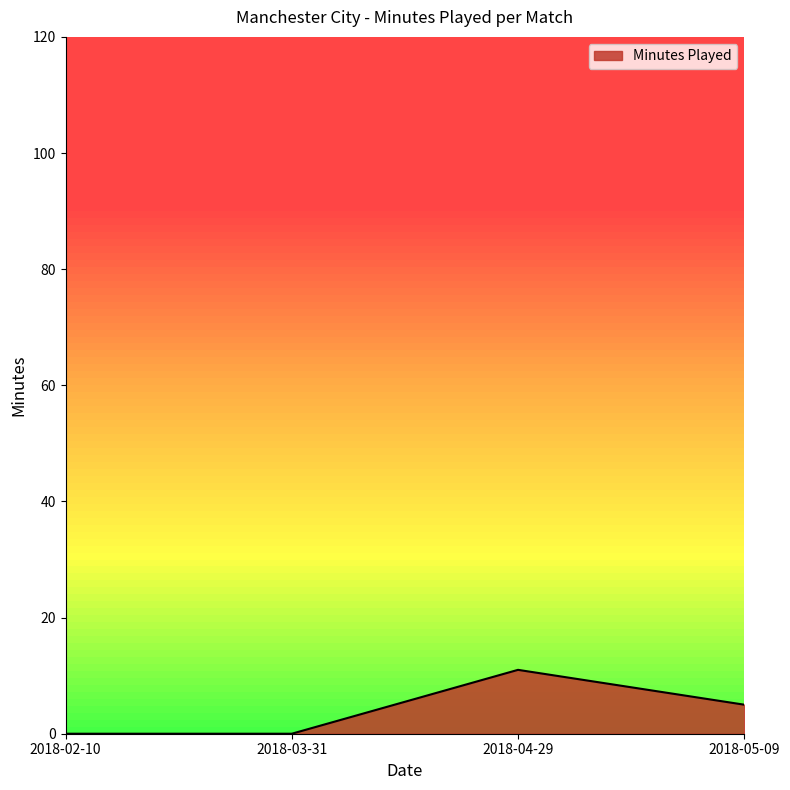

What position from the left is 2018-05-09?

4